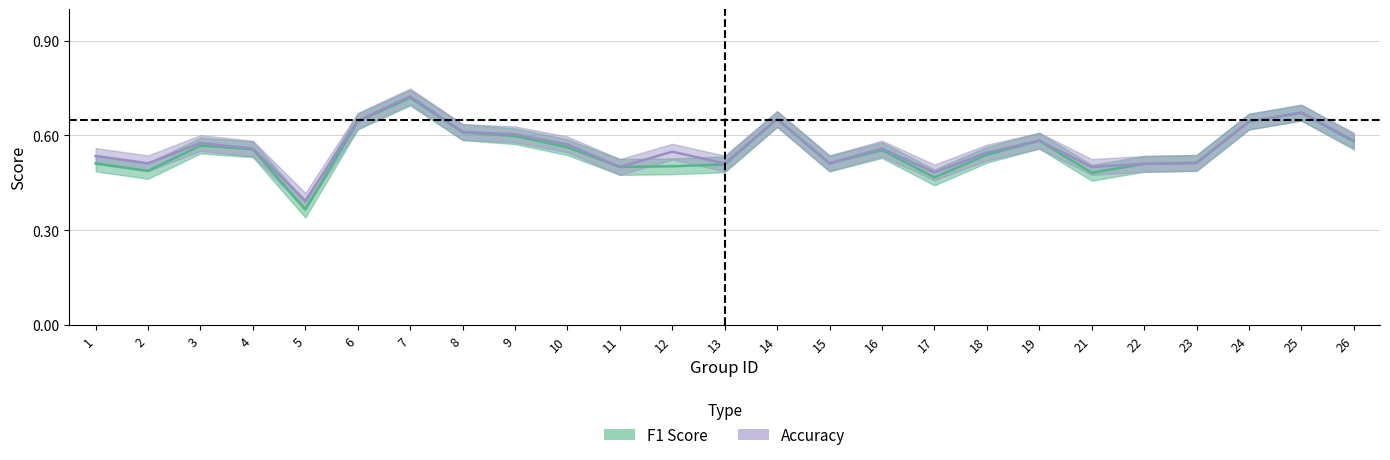

What is the value of the accuracy point at the 5th from the left?

0.4